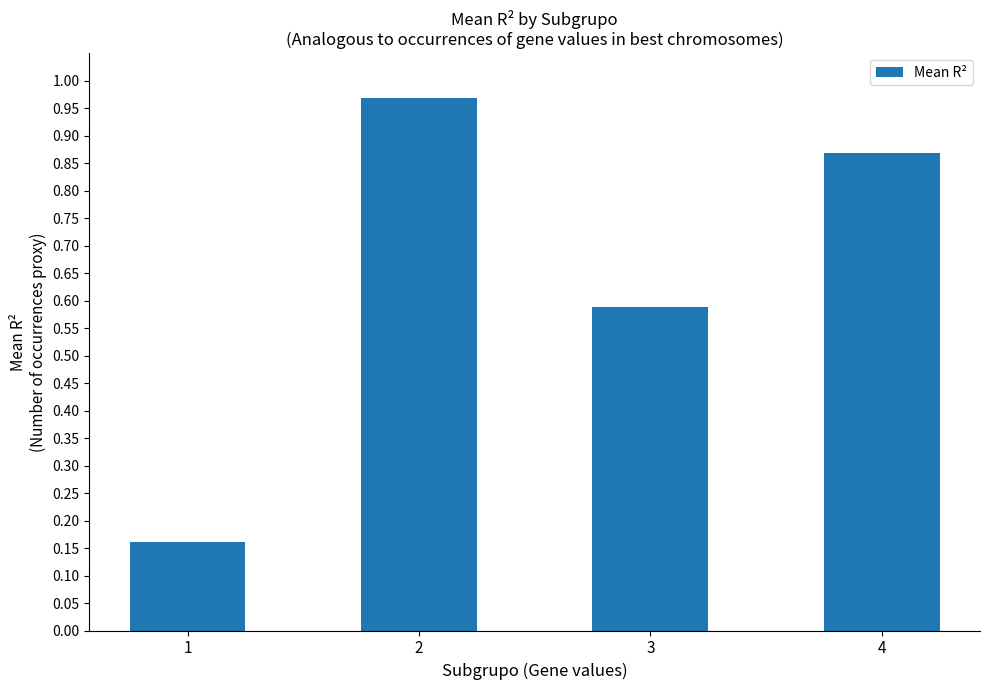

What is the difference between the values at 4 and 3?

0.3